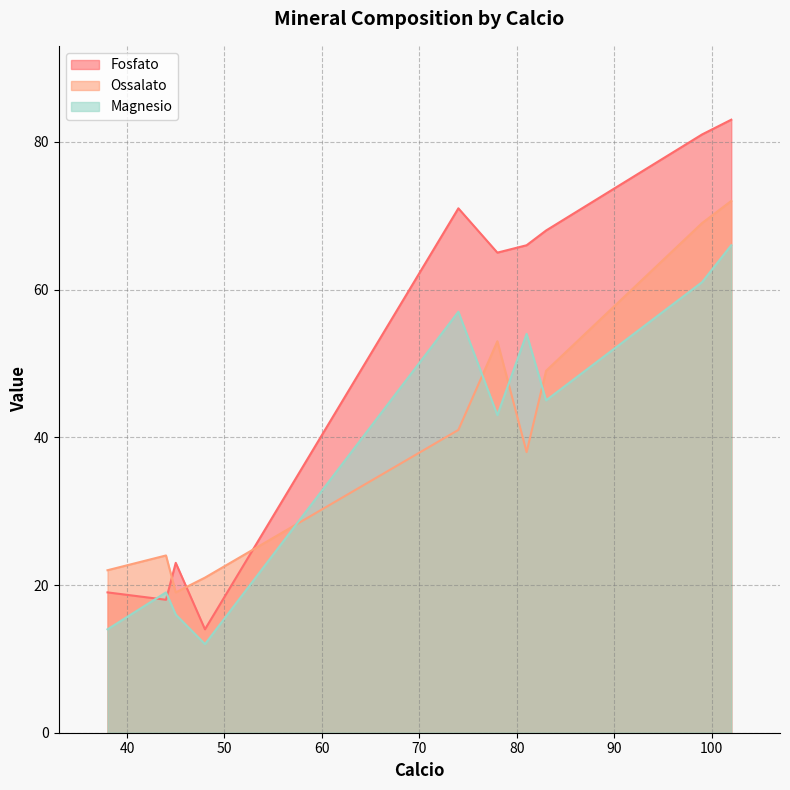

Rank the series by their average value, from highest to lowest.

Fosfato, Ossalato, Magnesio